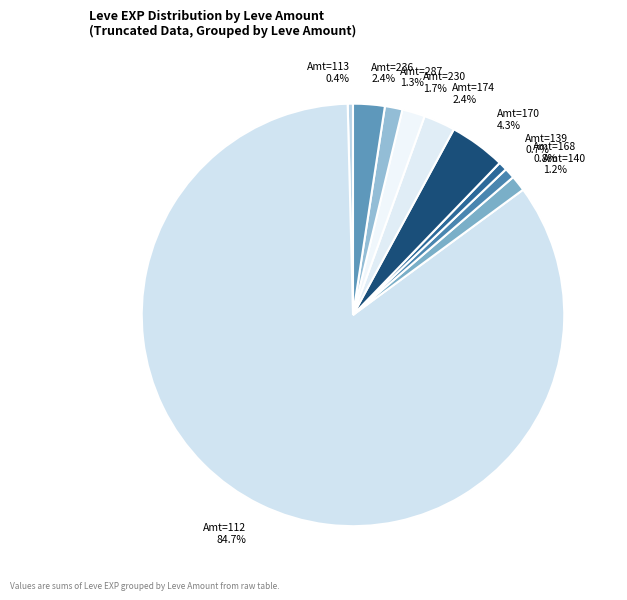

Which slice represents more than half of the pie?

Amt=112 84.7%